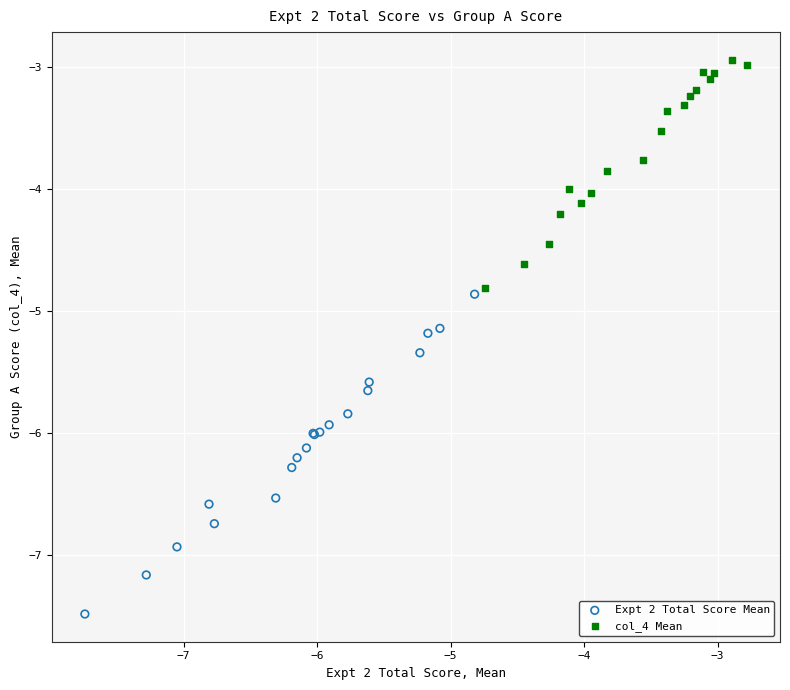

Which series contains the lowest Y value?

Expt 2 Total Score Mean